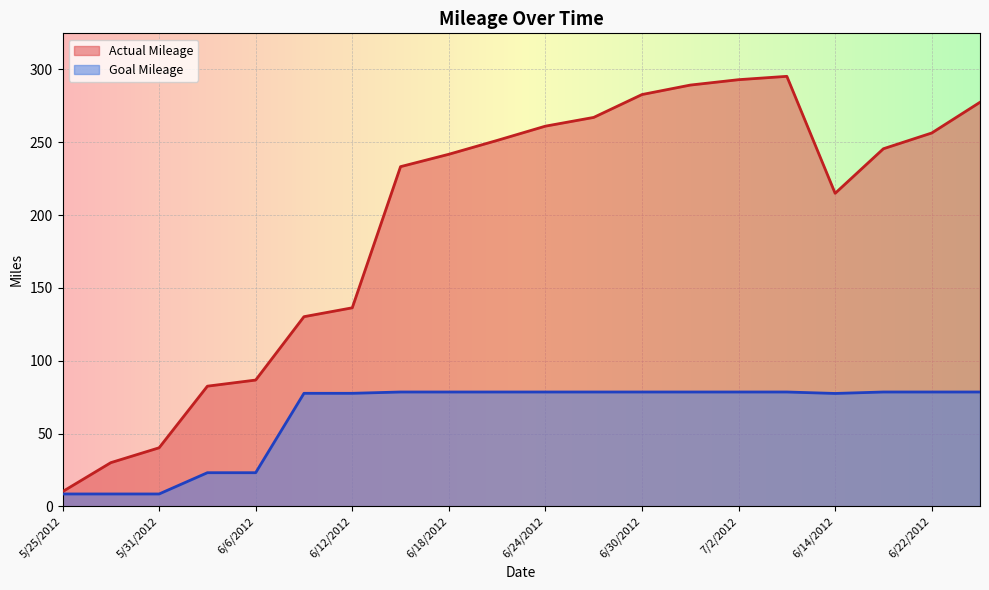

Is the value of Goal Mileage at 7/3/2012 greater than the value of Actual Mileage at 7/1/2012?

No